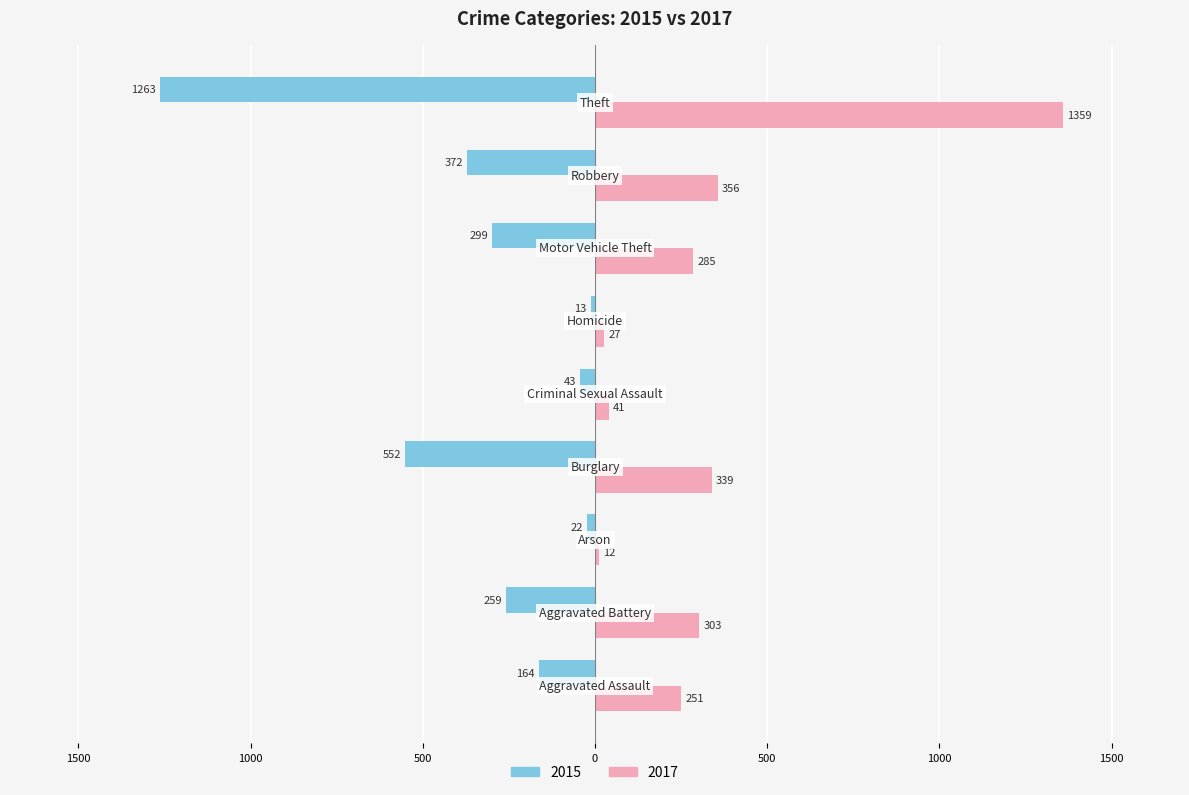

Which series has the largest range (max minus min)?

2017